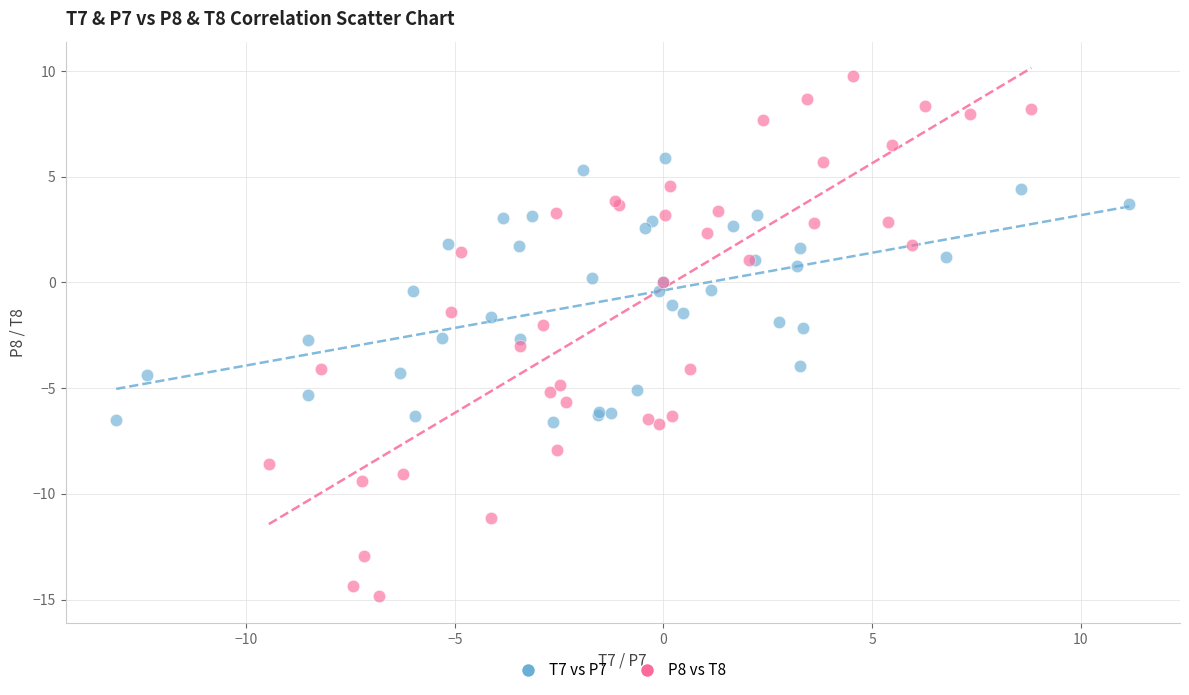

Which series has the widest spread of Y values?

P8 vs T8